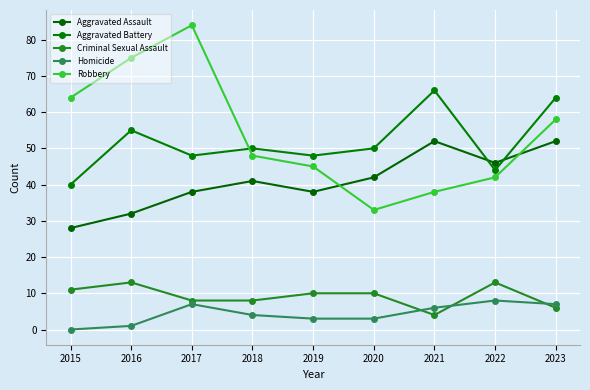

The Aggravated Battery series shows 48 at 2017. True or false?

True